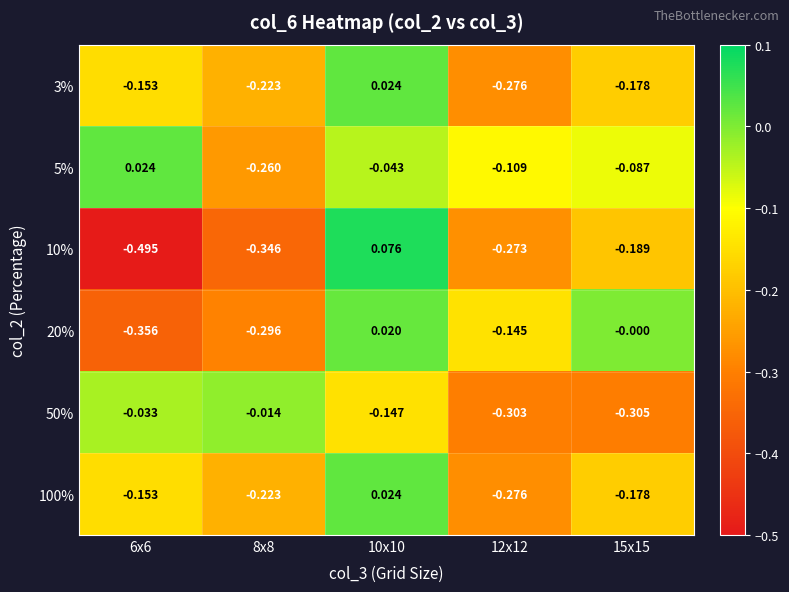

Is the value of 3% at 10x10 greater than the value of 50% at 10x10?

Yes